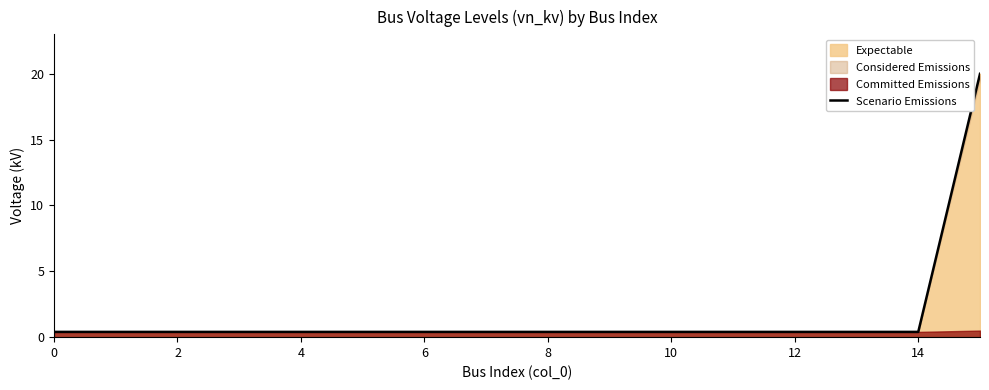

Which has a higher value, 13 or 2?

13